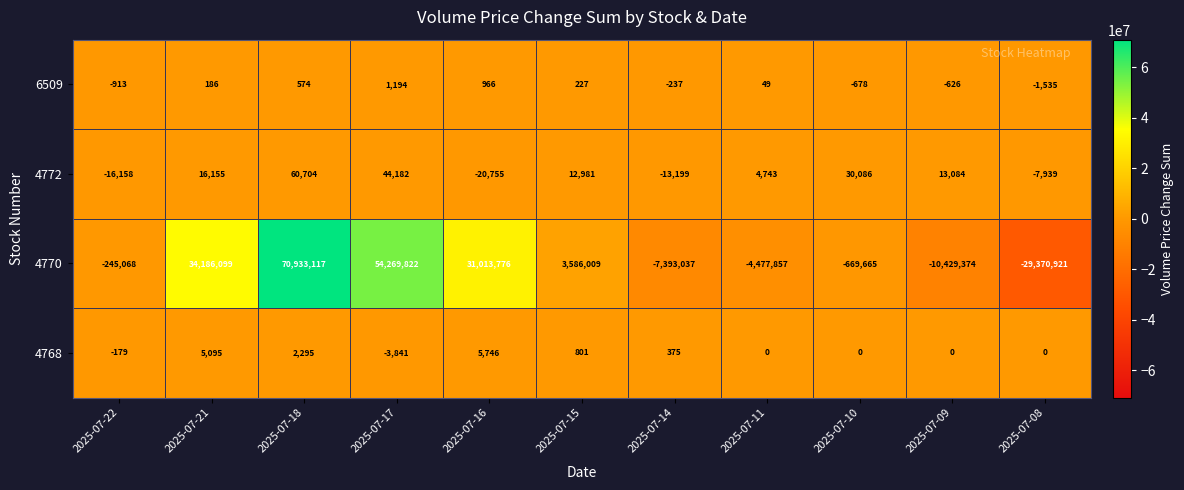

At how many categories does at least one series exceed 67356096?

1